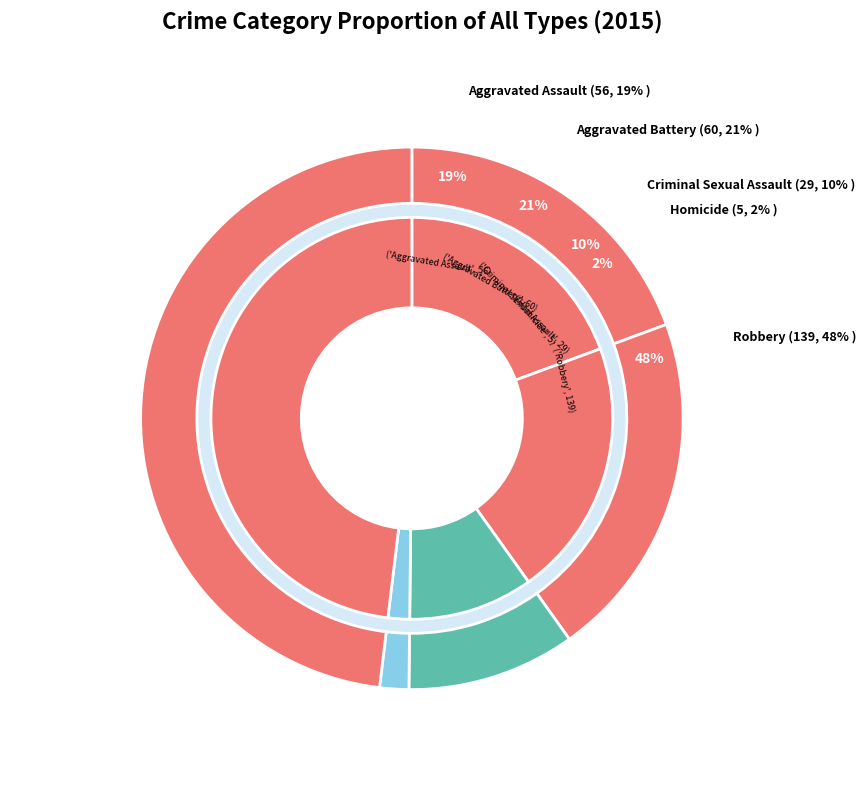

What is the total percentage of Aggravated Battery and Criminal Sexual Assault?

30.8%